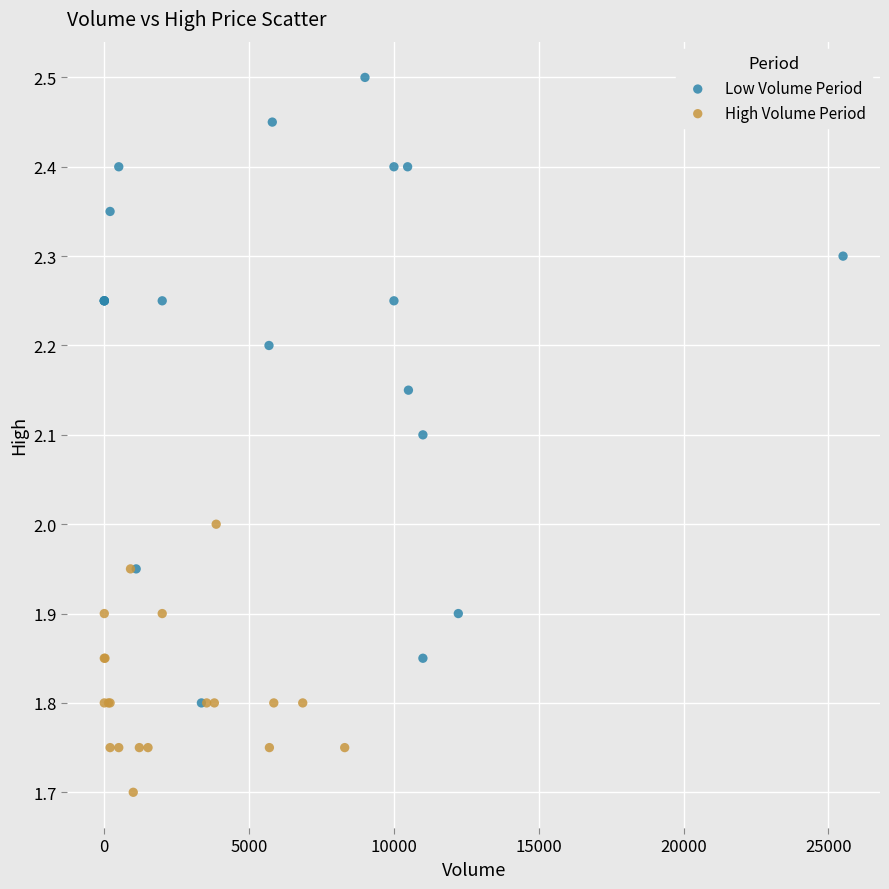

Which series reaches the minimum Y coordinate?

High Volume Period